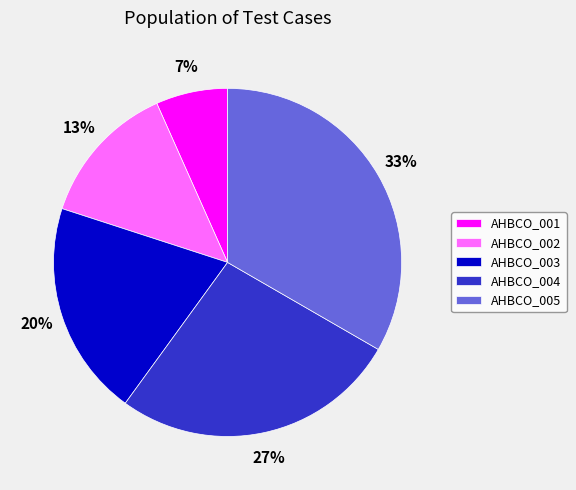

Rank the categories by value from lowest to highest.

AHBCO_001, AHBCO_002, AHBCO_003, AHBCO_004, AHBCO_005